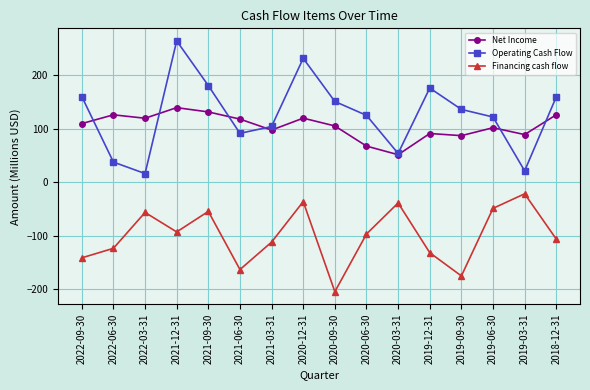

At which label is Financing cash flow closest to -112?

2021-03-31